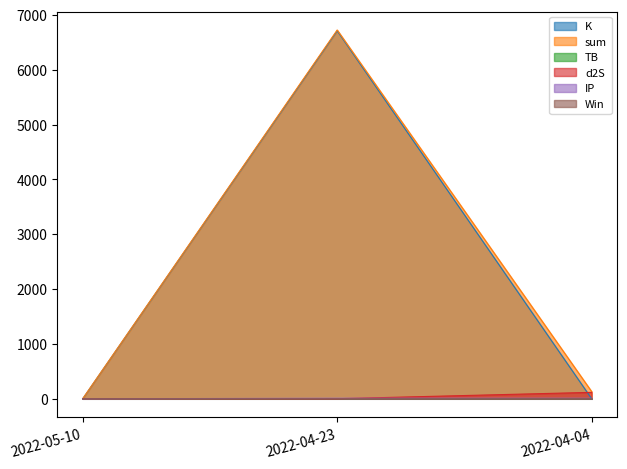

Which category has the lowest value in the IP series?

2022-05-10